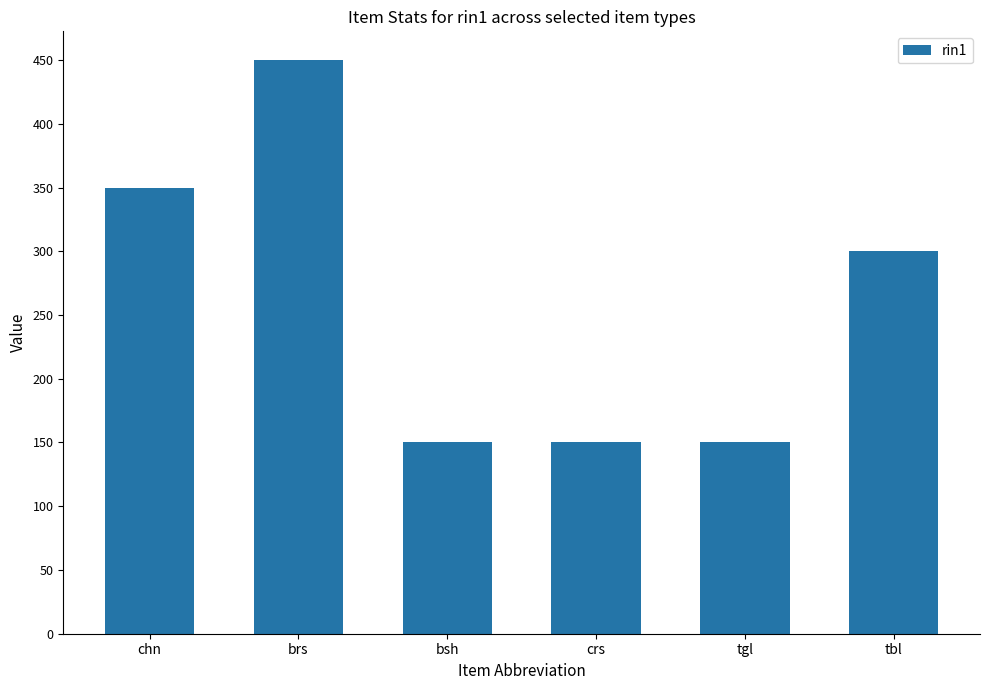

What is the label of the 1st bar from the left?

chn